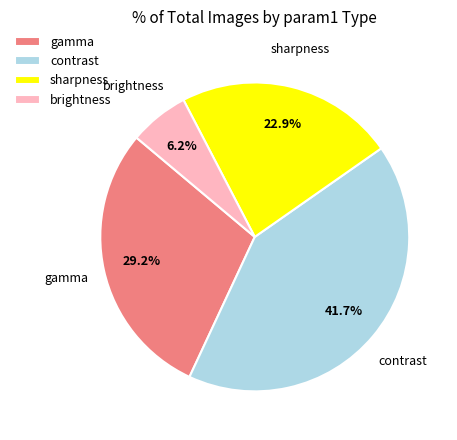

Combined, do brightness and contrast account for over 50%?

No